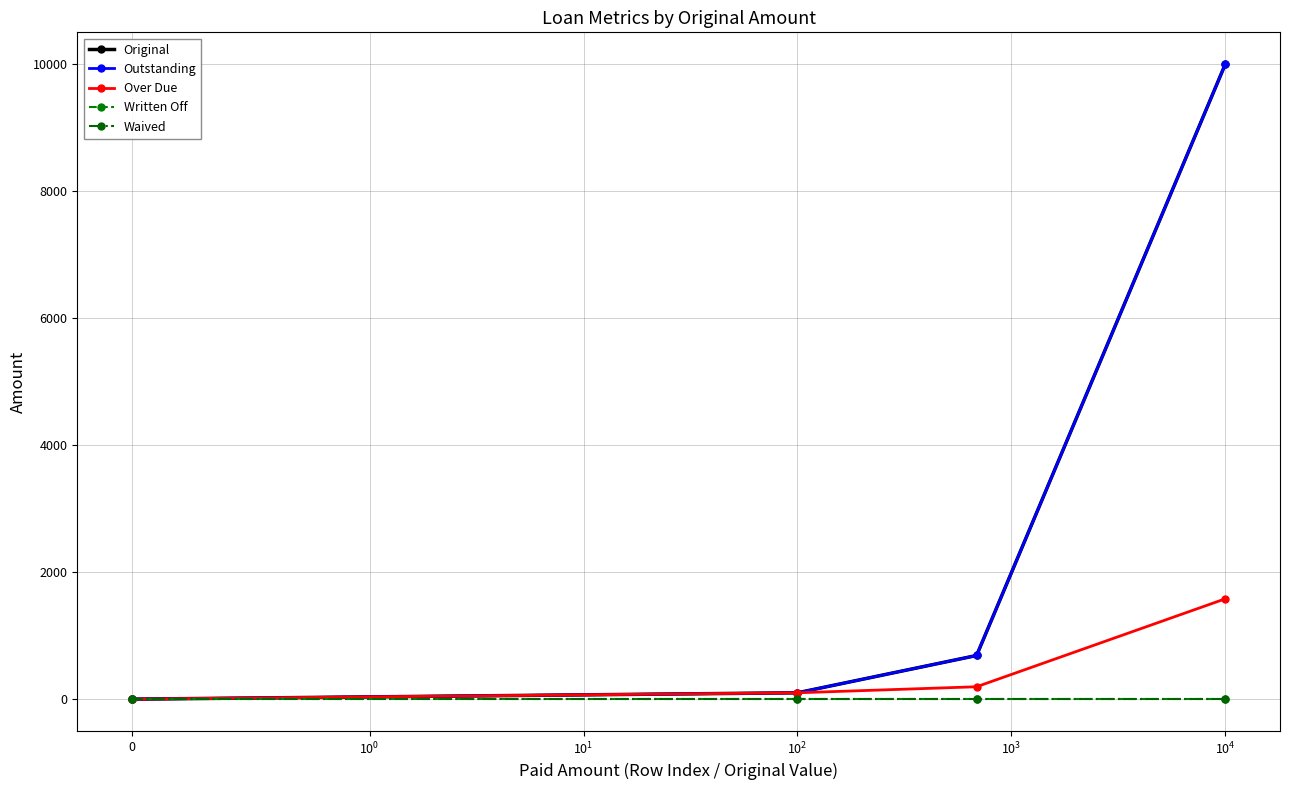

True or false: Original and Over Due cross at least once.

False